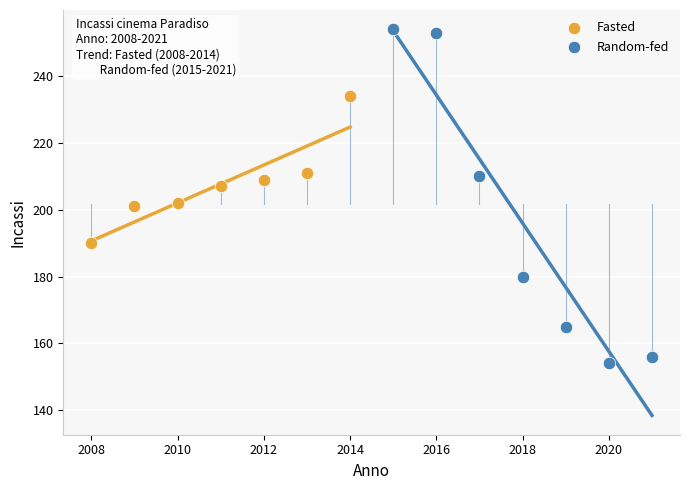

What are all the series names shown in the legend?

Fasted, Random-fed